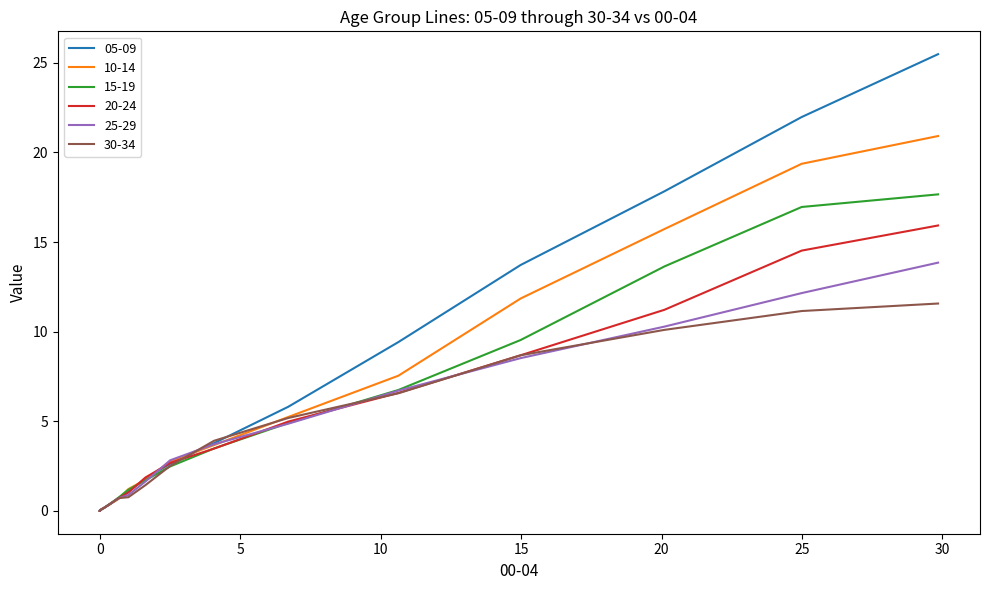

True or false: 10-14 has a value of 5.9 at 16.

False